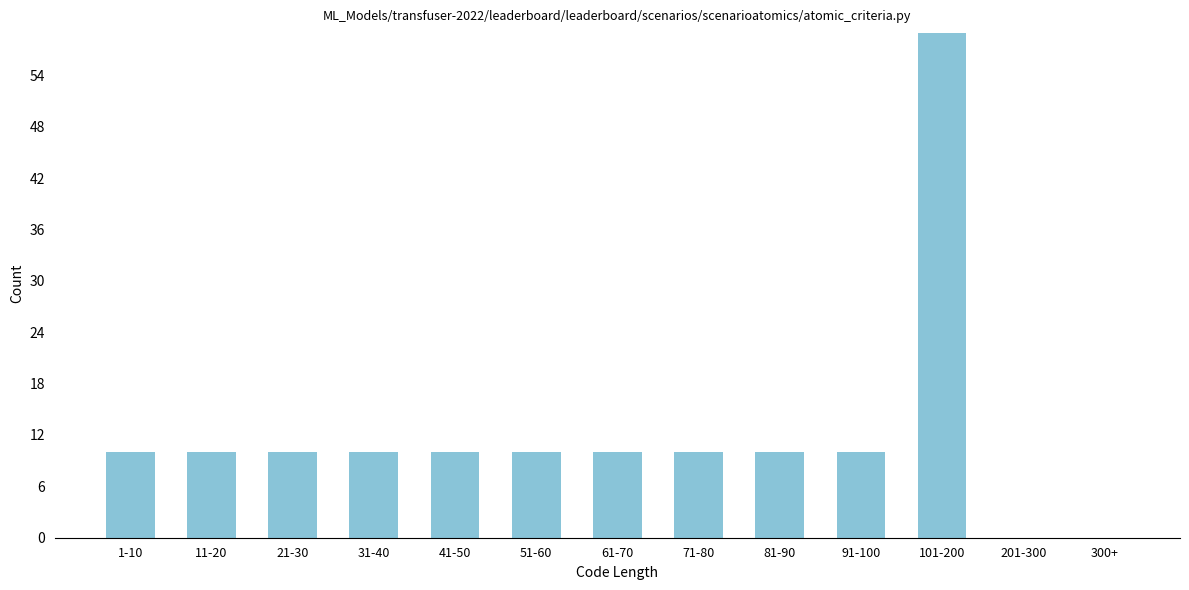

Reading right to left, extract all data points from this chart.

300+=0	201-300=0	101-200=59	91-100=10	81-90=10	71-80=10	61-70=10	51-60=10	41-50=10	31-40=10	21-30=10	11-20=10	1-10=10